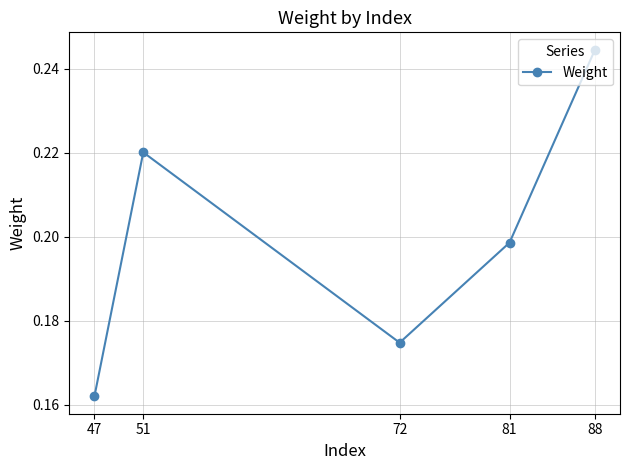

True or false: the data shows 0.1 at 51.

False